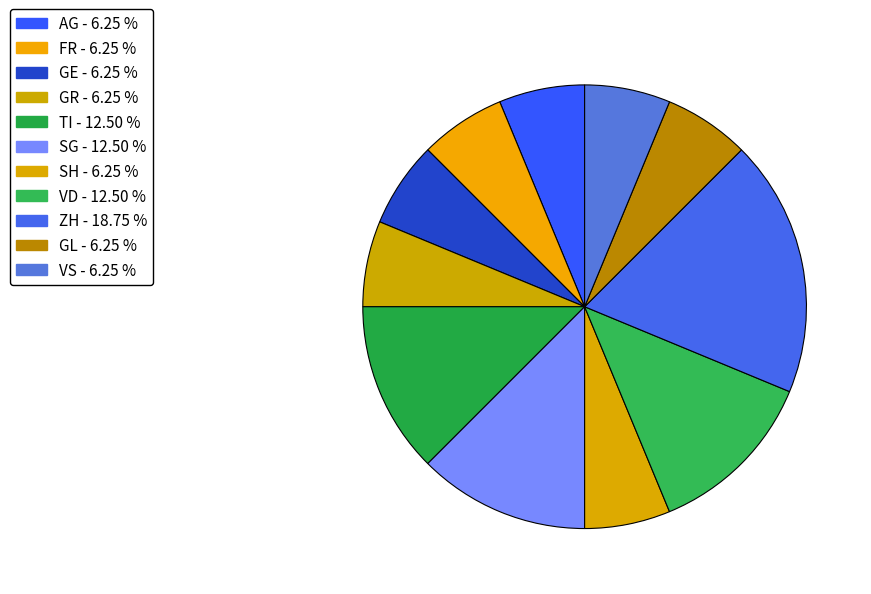

How many slices are in this pie chart?

11